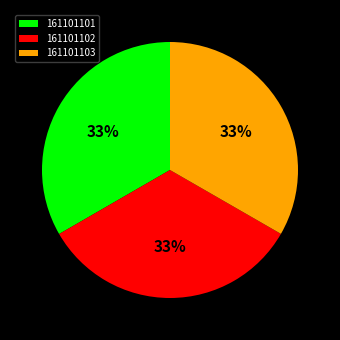

True or false: 161101103 accounts for 46% of the total.

False